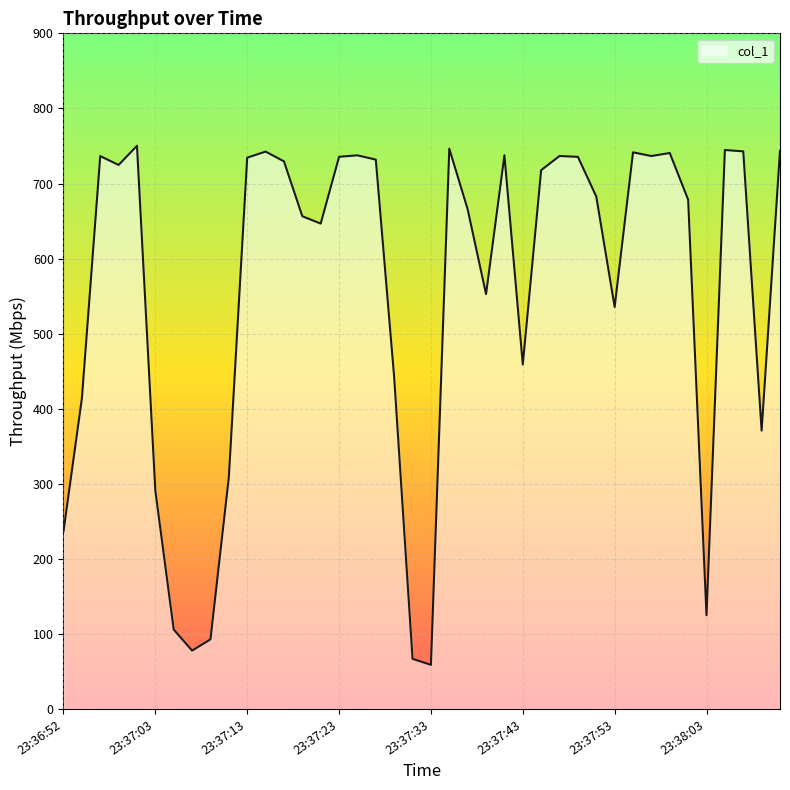

What is the smallest value displayed?

58.9